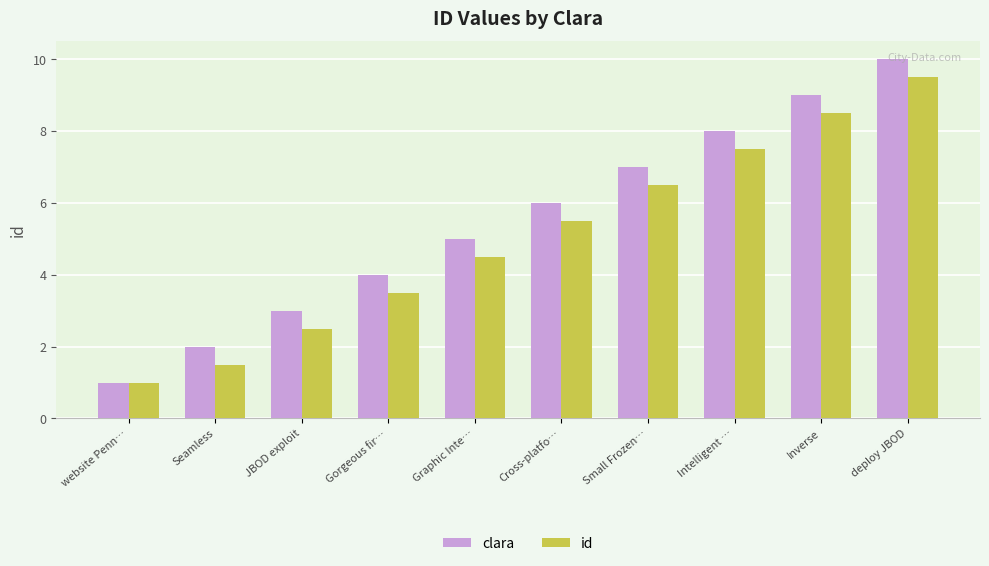

List the series in order of their overall mean, highest first.

clara, id